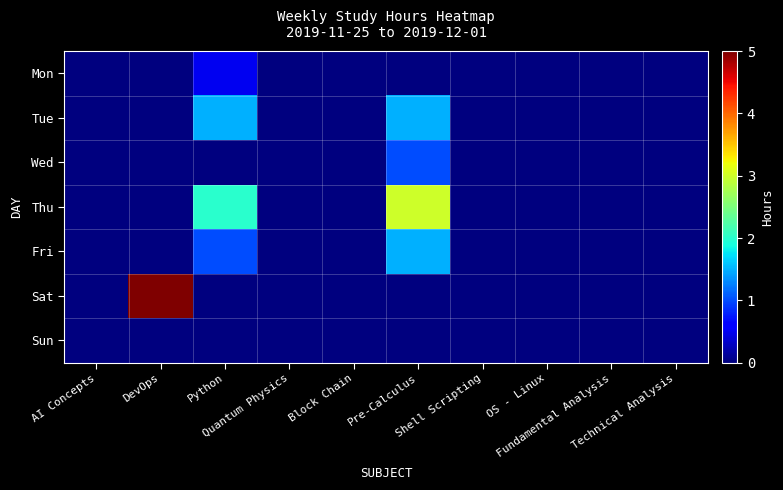

Between Shell Scripting and Python, which is larger?

Python